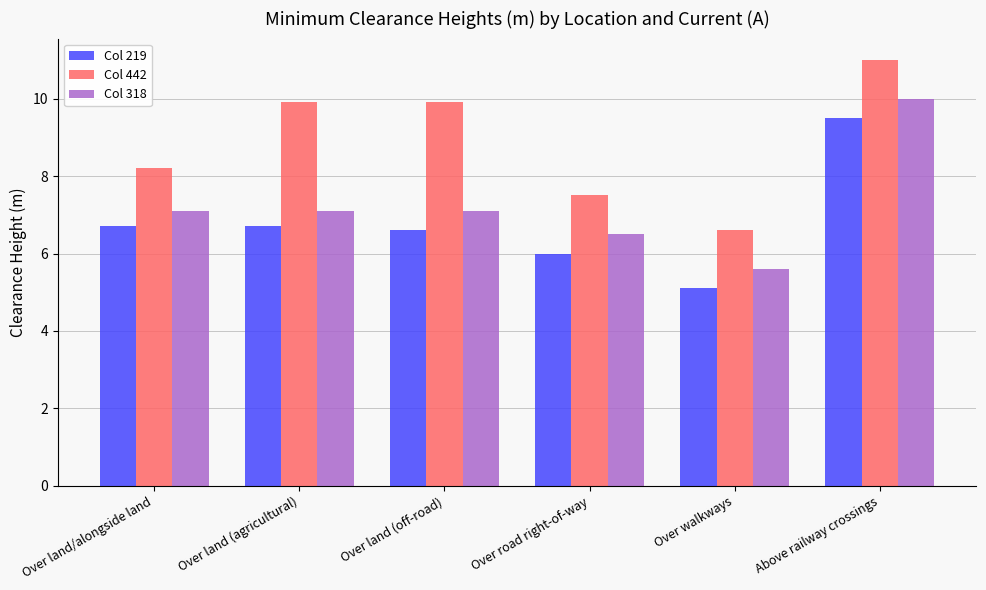

What value does the Col 219 series have at Over land (agricultural)?

6.7